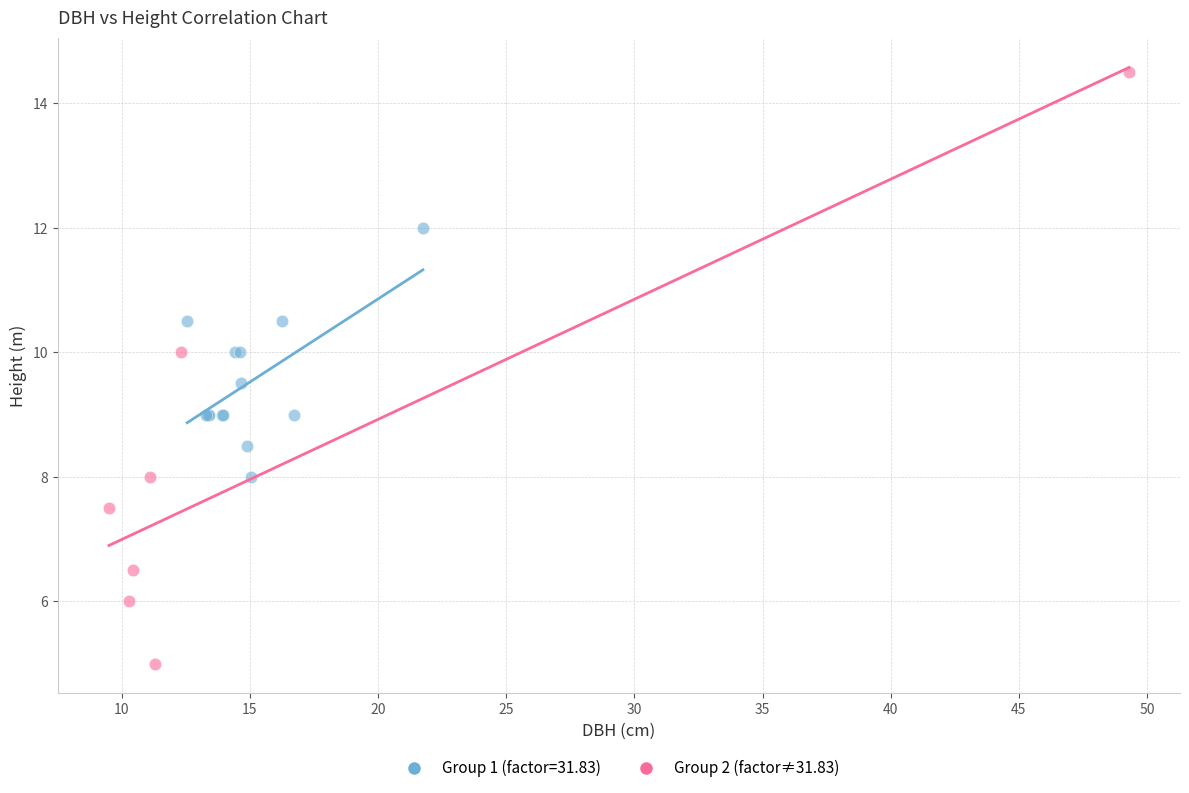

Which series reaches the minimum Y coordinate?

Group 2 (factor≠31.83)